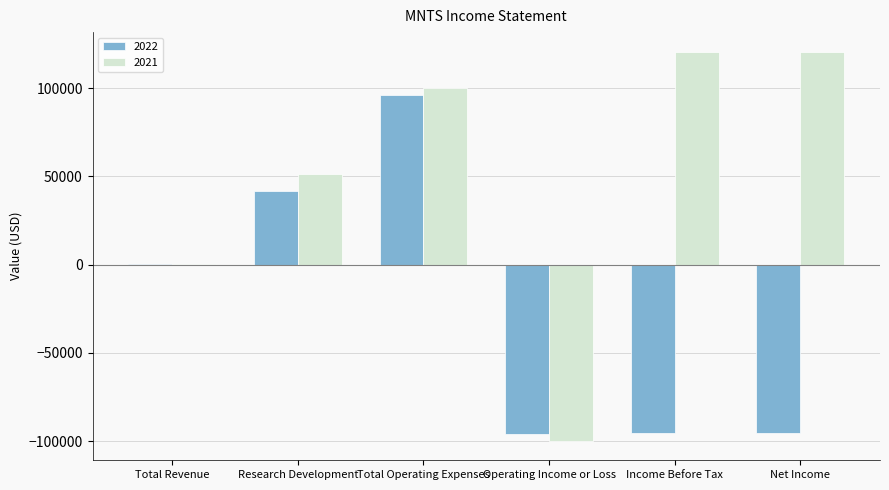

Which series has the largest total across all categories?

2021